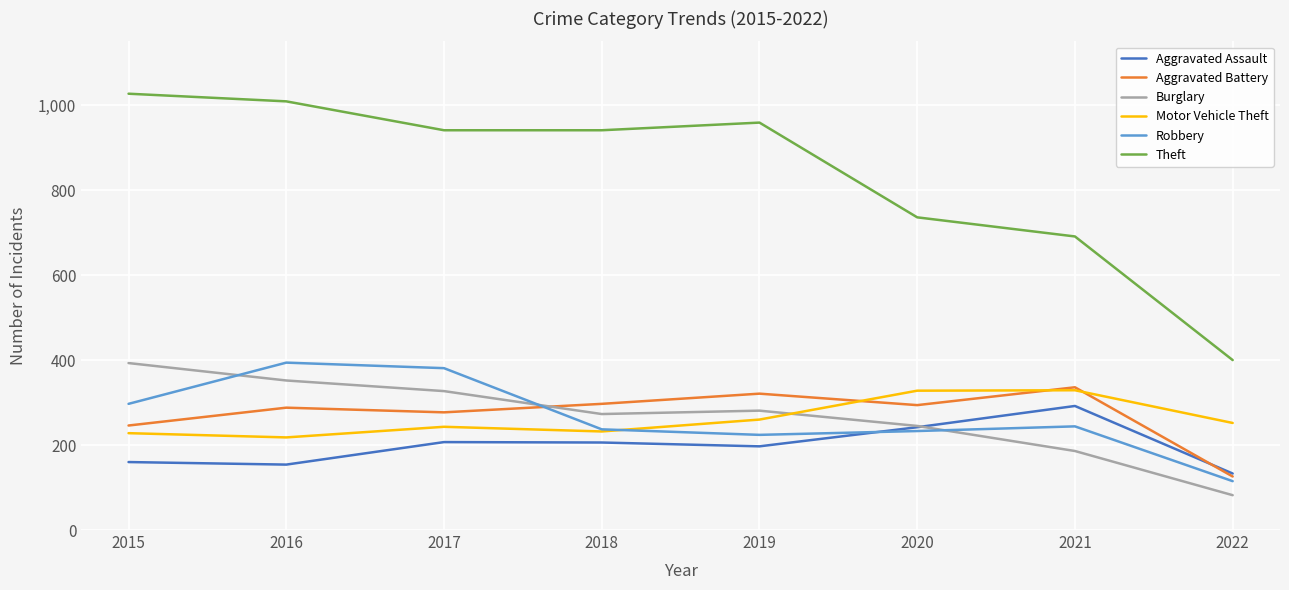

What is the sum of the Burglary values at 2019 and 2021?

467